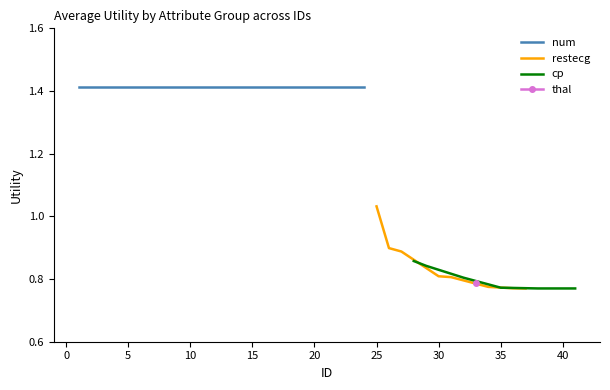

Is this an area chart (filled region under the line)?

No